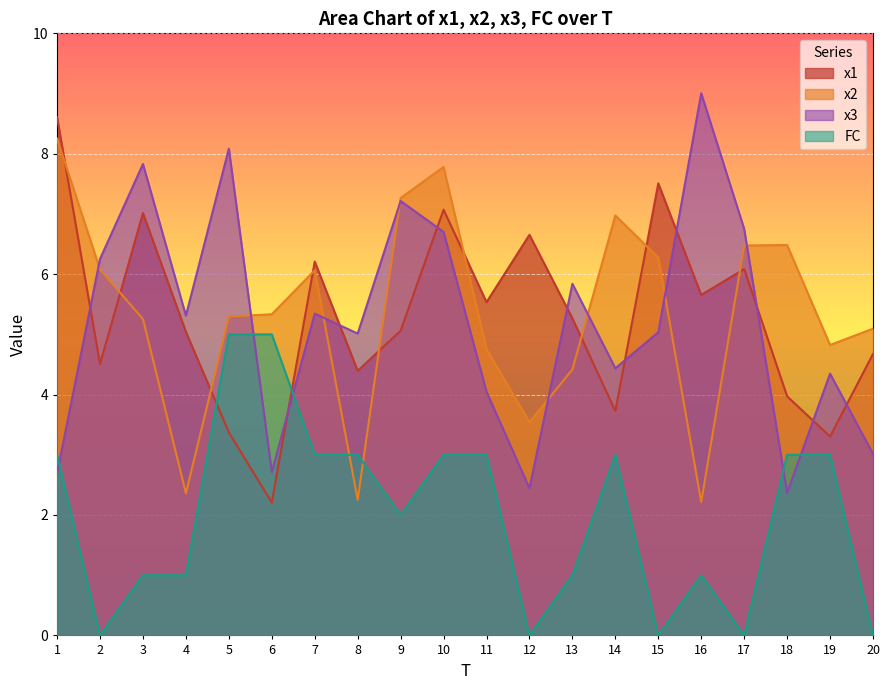

Which series changed the most between 15 and 19?

x1